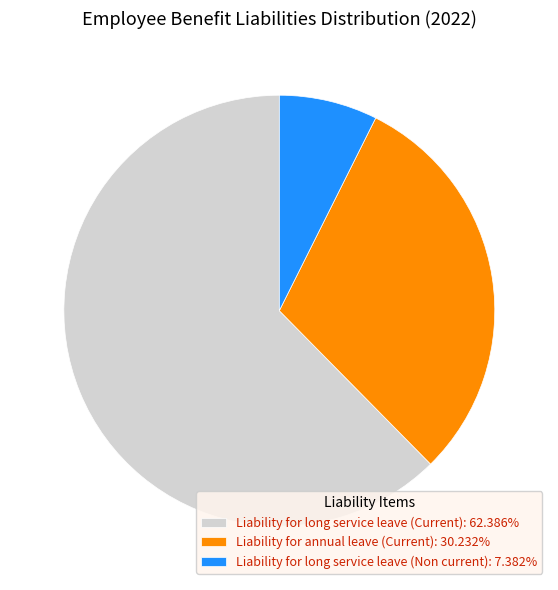

Approximately how many times larger is the value at Liability for long service leave (Current) compared to Liability for annual leave (Current)?

2.1